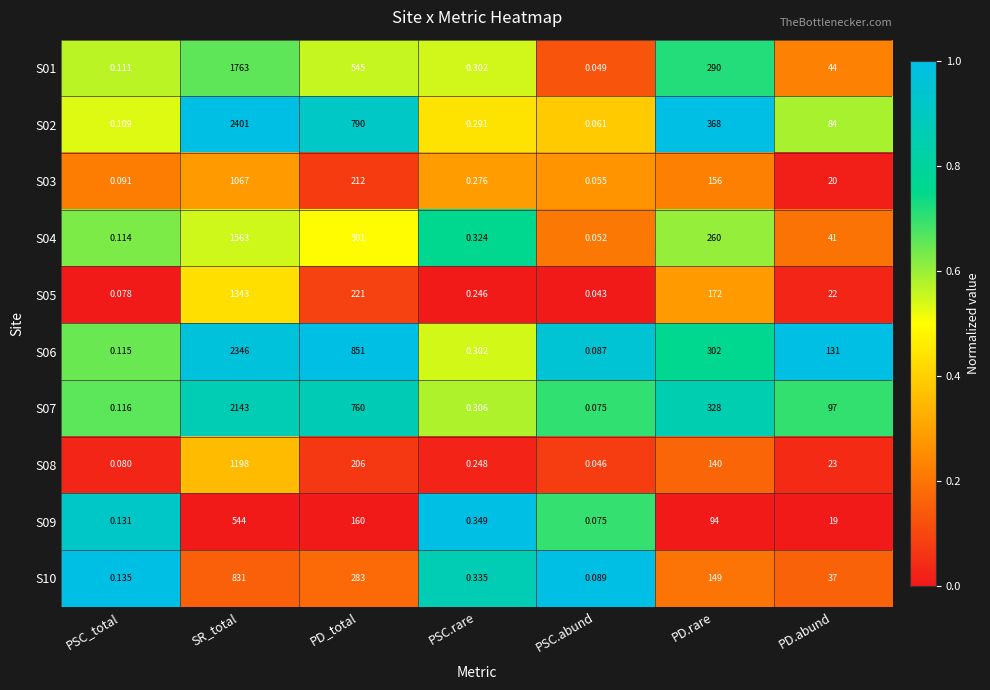

Which label corresponds to the smallest value in the chart?

PSC.abund